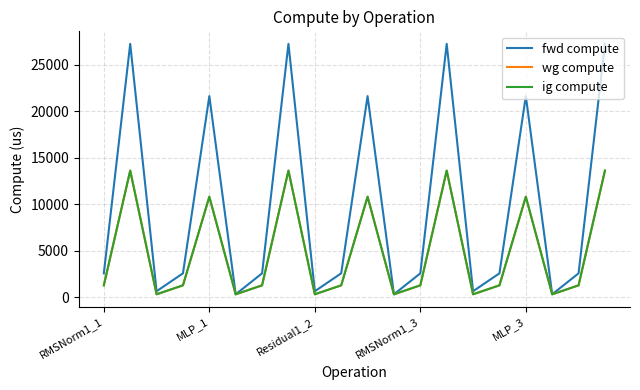

True or false: wg compute has more than 2 interior local peaks.

True